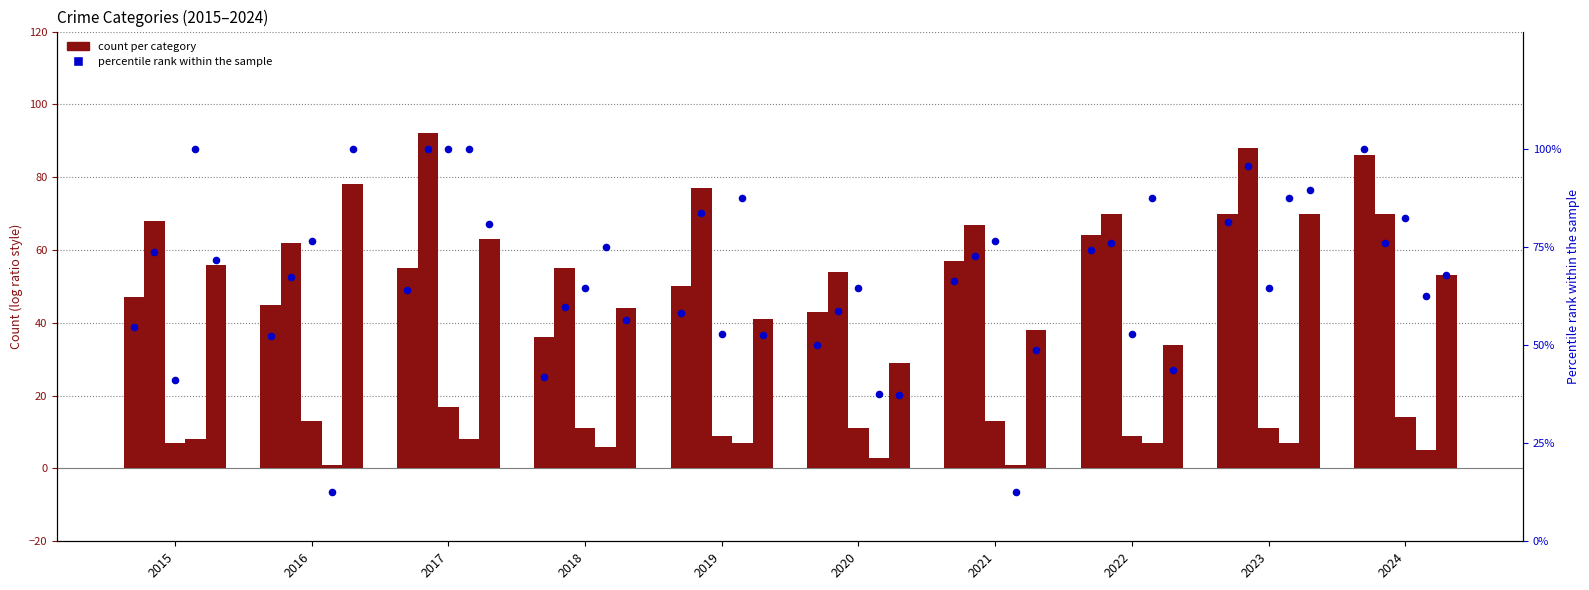

Is the value of Aggravated Assault at 2022 greater than the value of Robbery at 2023?

No